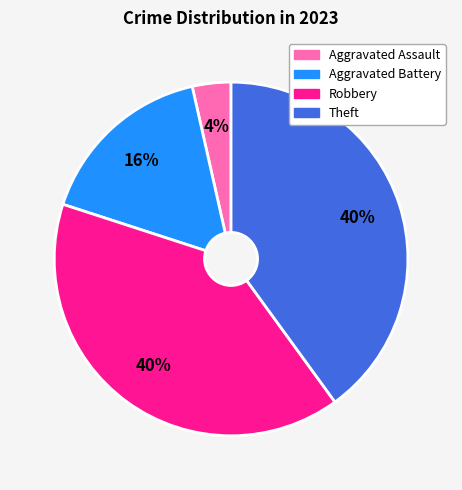

Is there any slice that represents more than half of the pie?

No